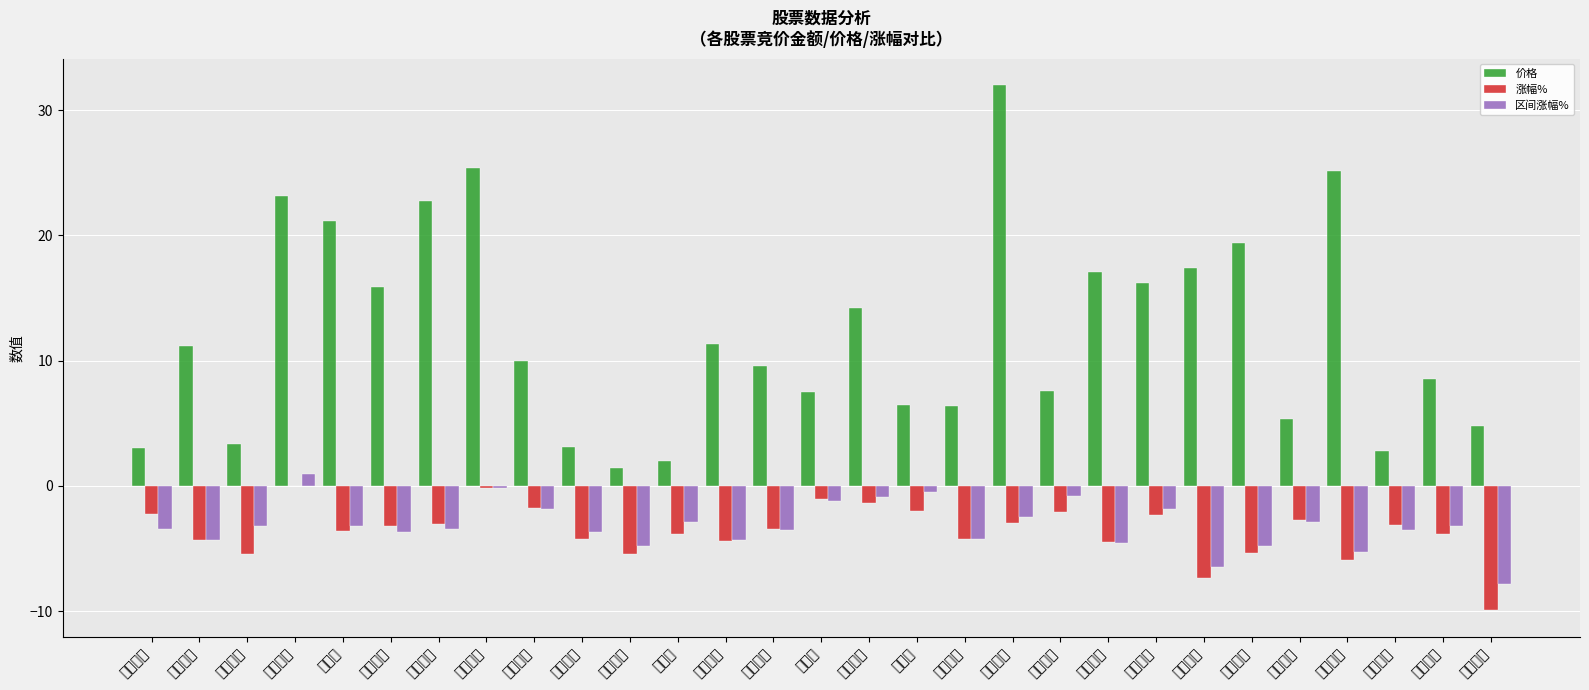

Rank the series at 三夫户外 from lowest to highest value.

区间涨幅%, 涨幅%, 价格